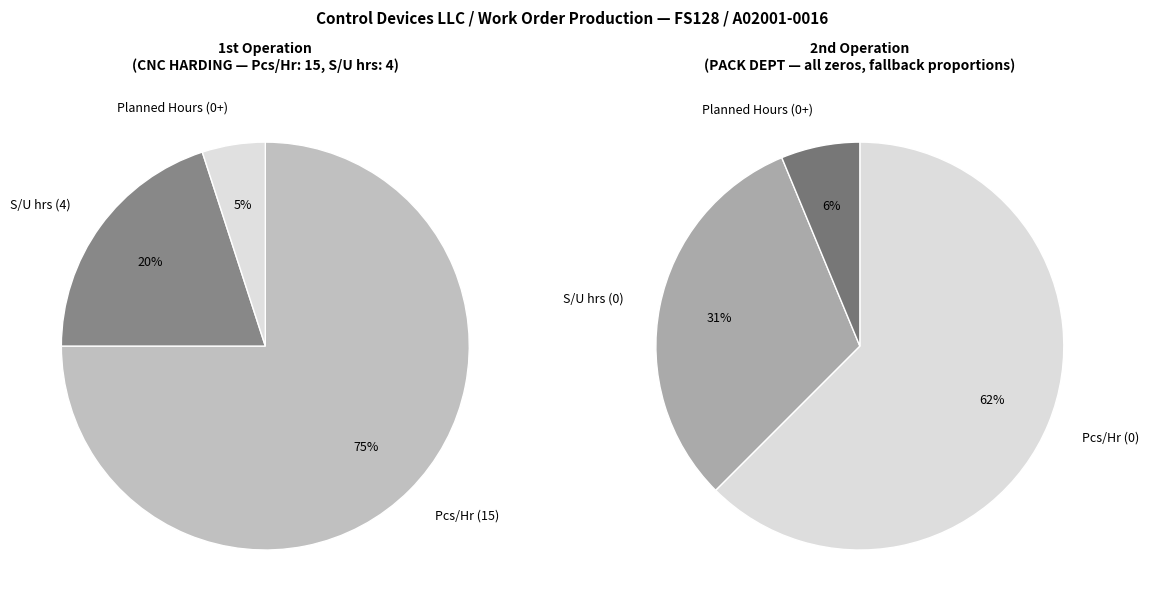

How much of the chart is everything except PACK DEPT?

78.9%